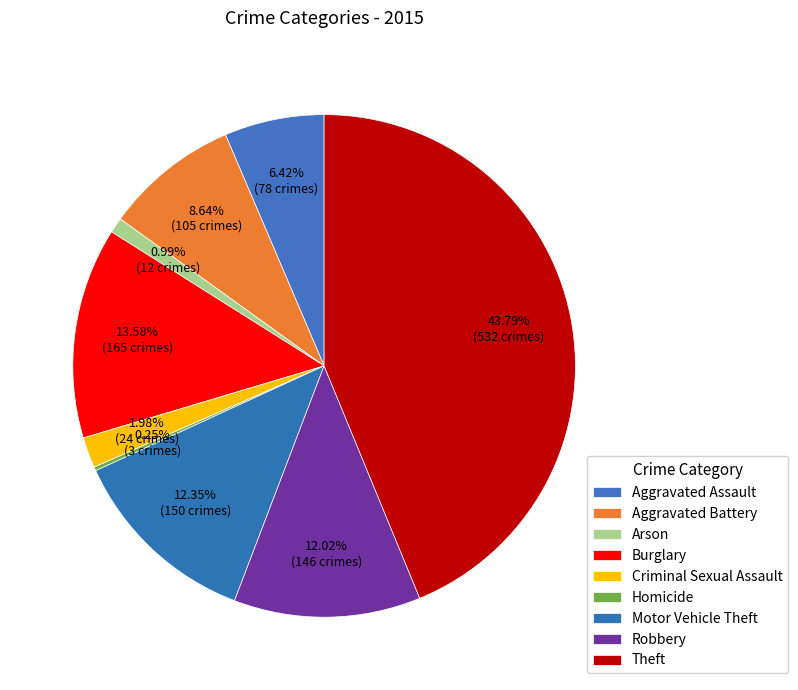

To the nearest percent, what is the average slice percentage?

11%